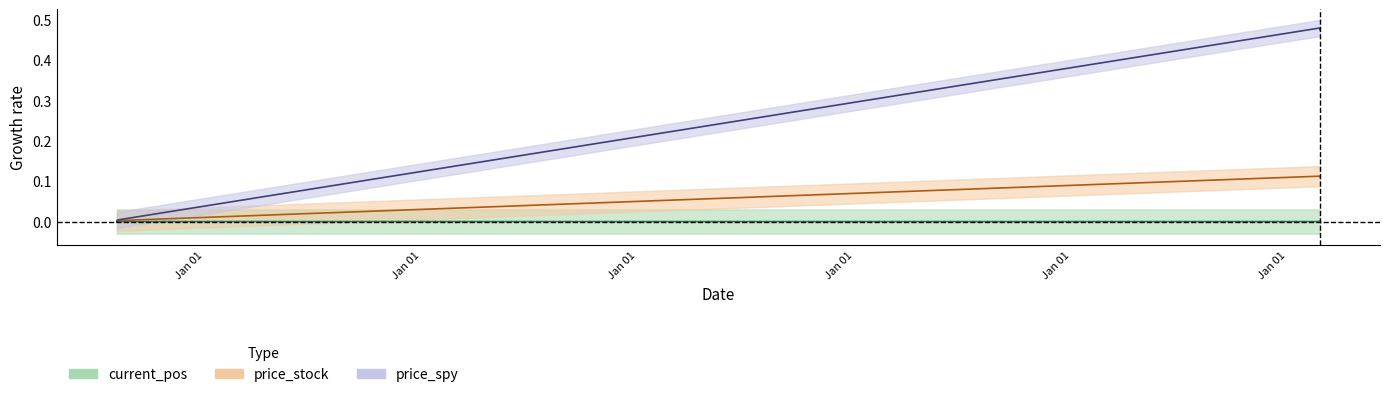

Rank the categories by price_stock value from highest to lowest.

Jan 01, Jan 01, Jan 01, Jan 01, Jan 01, Jan 01